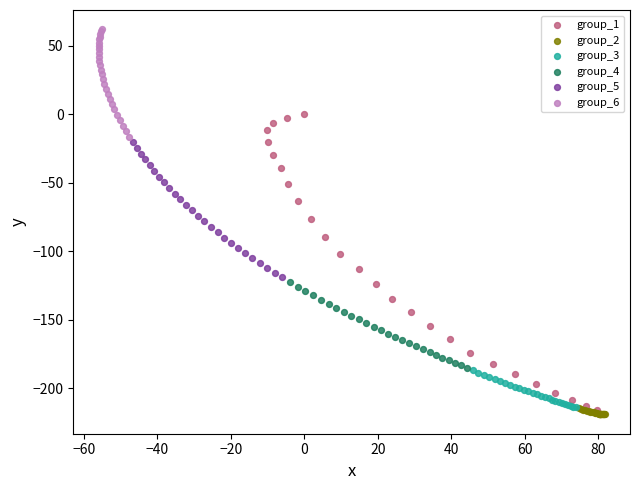

Which series has the largest Y range (max minus min)?

group_1